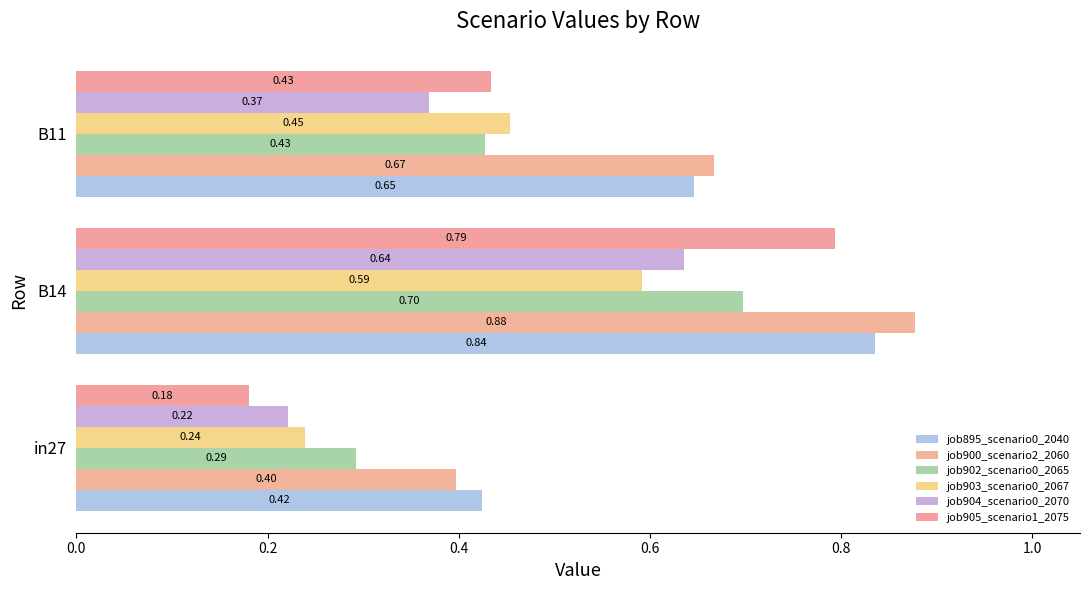

How many data points does each series have?

3